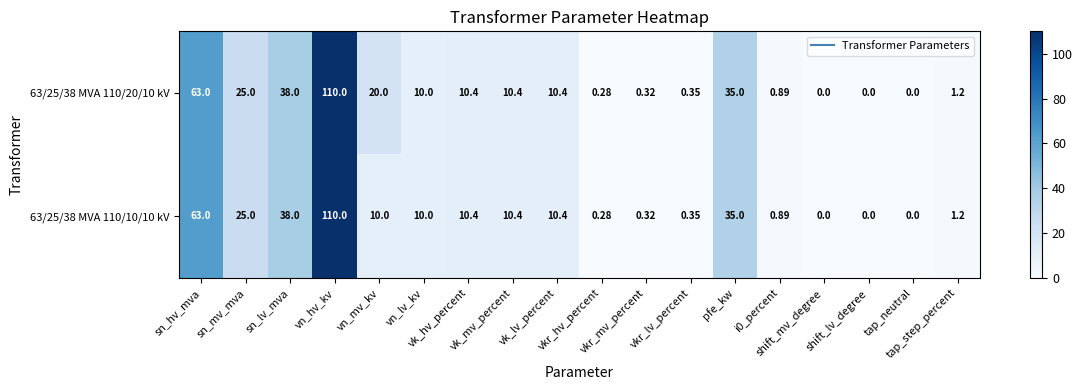

How many data points in 63/25/38 MVA 110/10/10 kV are less than 10?

8